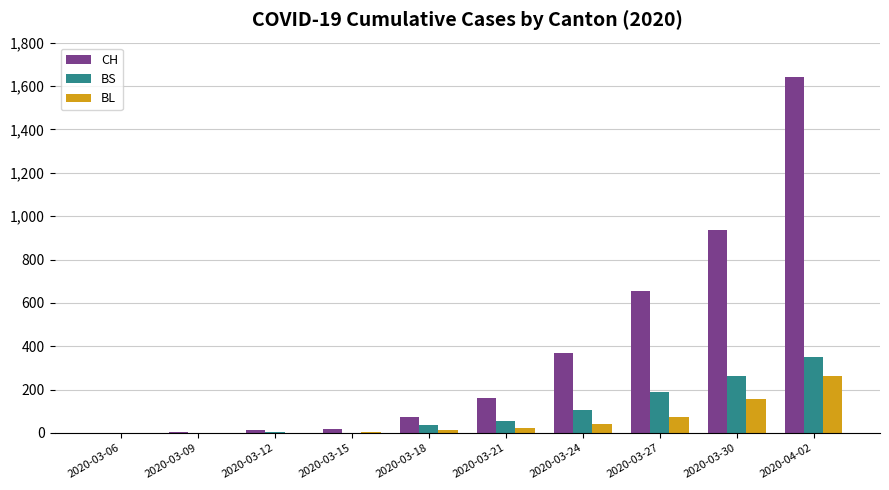

At which category is the sum across all series the highest?

2020-04-02